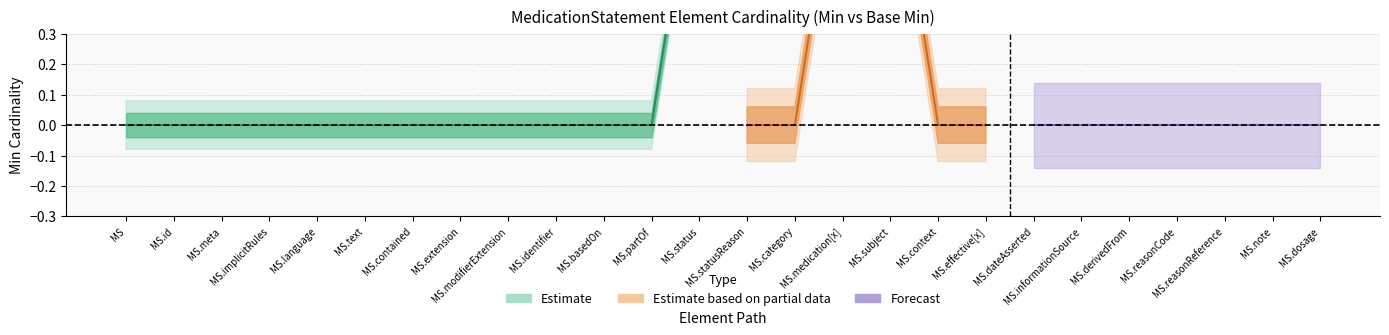

Reading right to left, list all the values displayed in this chart.

Min: 0	0	0	0	0	0	0	0	0	1	1	0	0	1	0	0	0	0	0	0	0	0	0	0	0	0
Base Min: 0	0	0	0	0	0	0	0	0	1	1	0	0	1	0	0	0	0	0	0	0	0	0	0	0	0